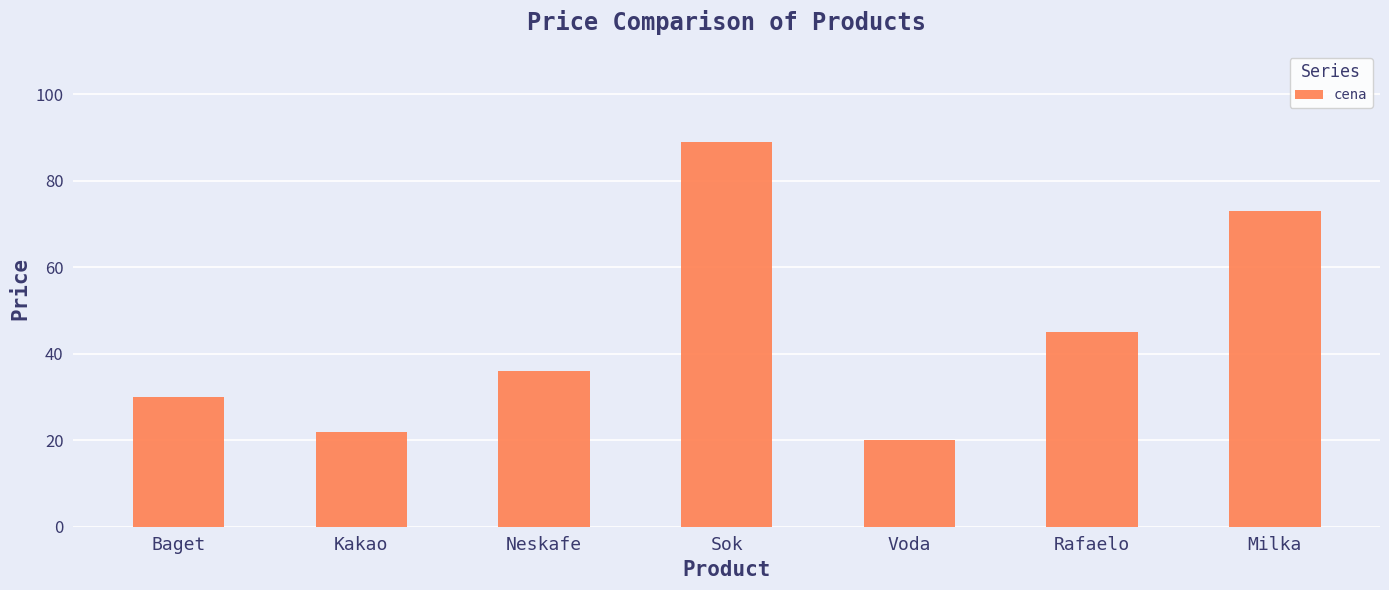

Reading left to right, transcribe all the data shown in this chart.

30	22	36	89	20	45	73